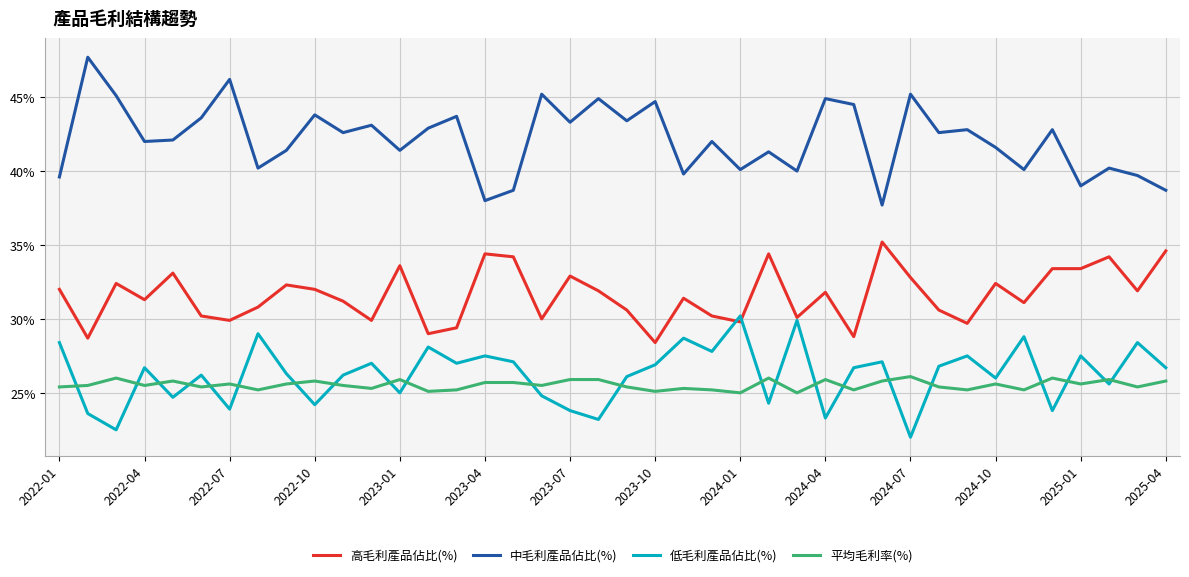

How many categories are shown in the chart?

40